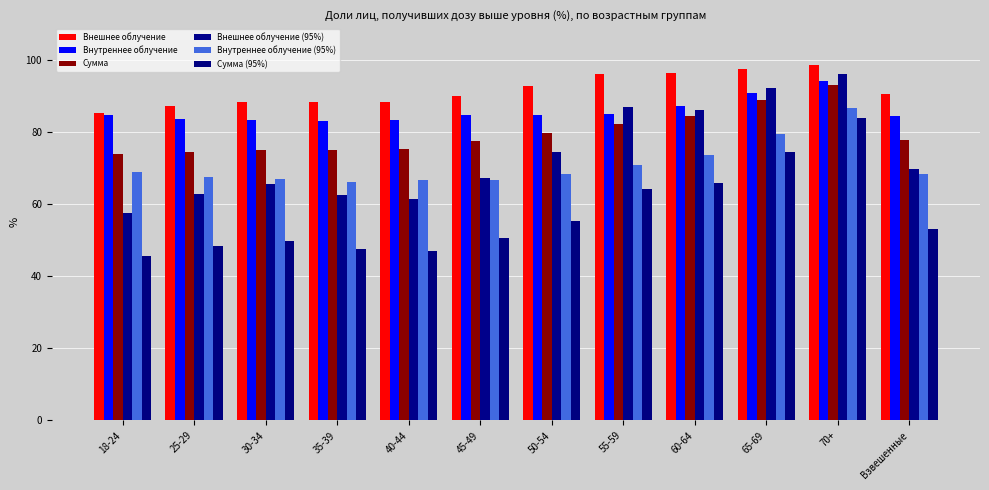

What is the spread (max minus min) of values at 50-54?

37.5